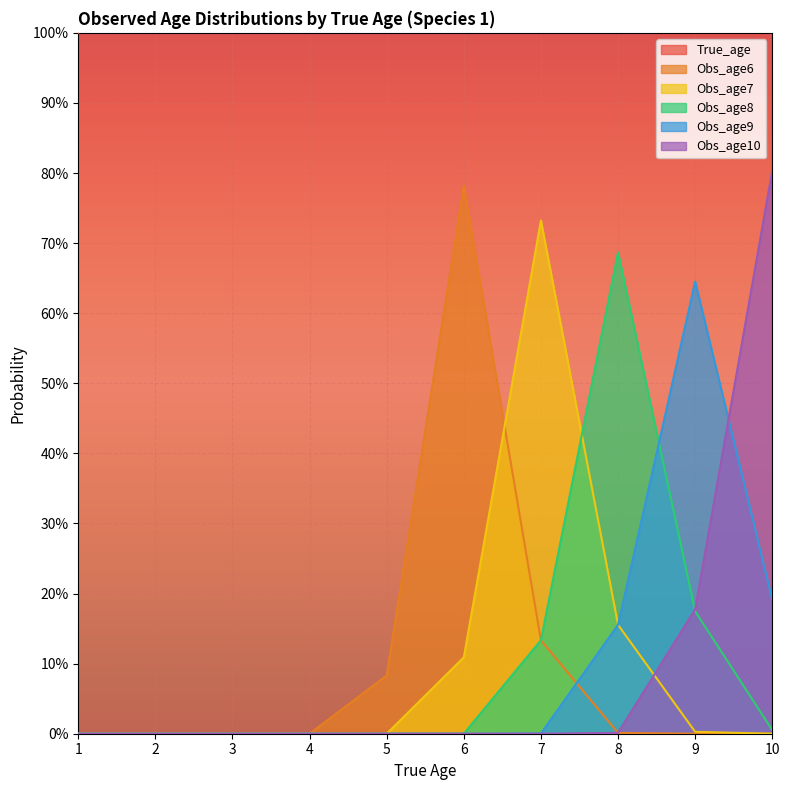

True or false: Obs_age6 has a value of 0.1 at 7.

True